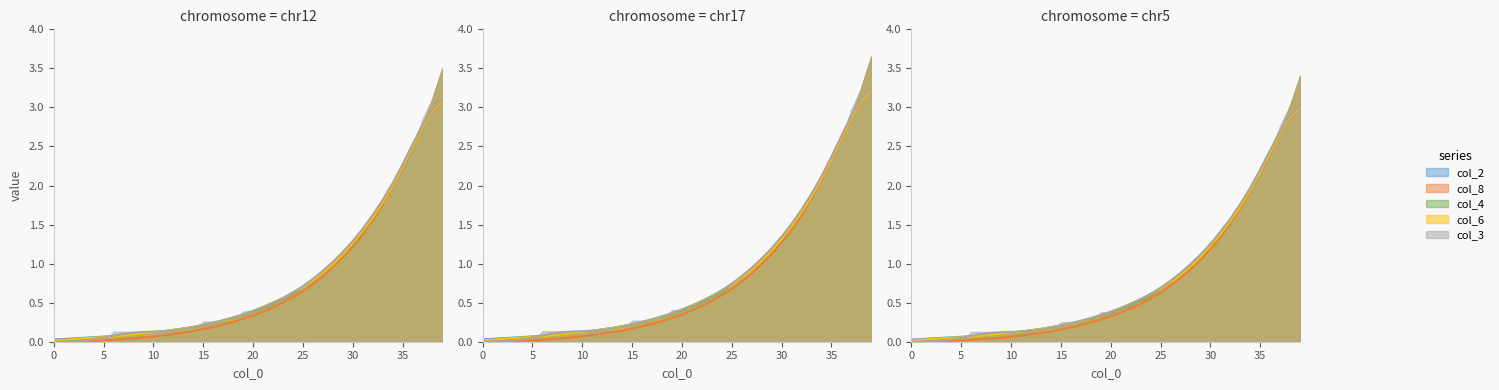

What is the total value across all series at 14?

1.0